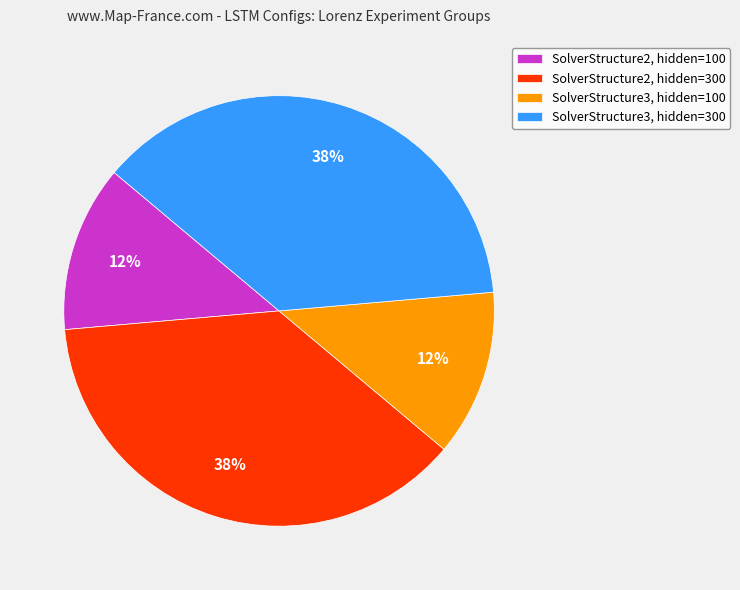

The SolverStructure2, hidden=100 slice represents 13% of the pie. True or false?

True